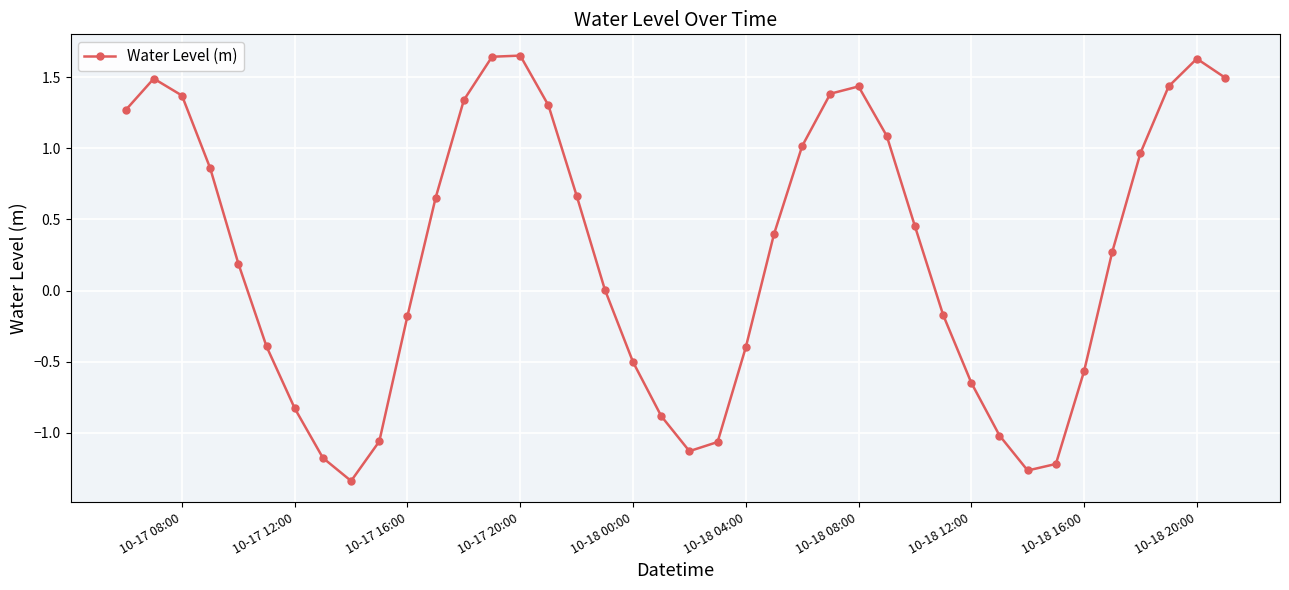

What is the difference between the maximum and minimum values?

3.0